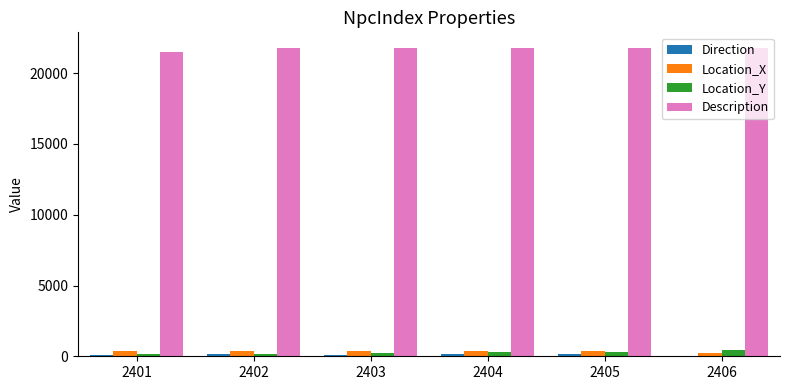

What is the sum of all Location_Y values?

1675.5